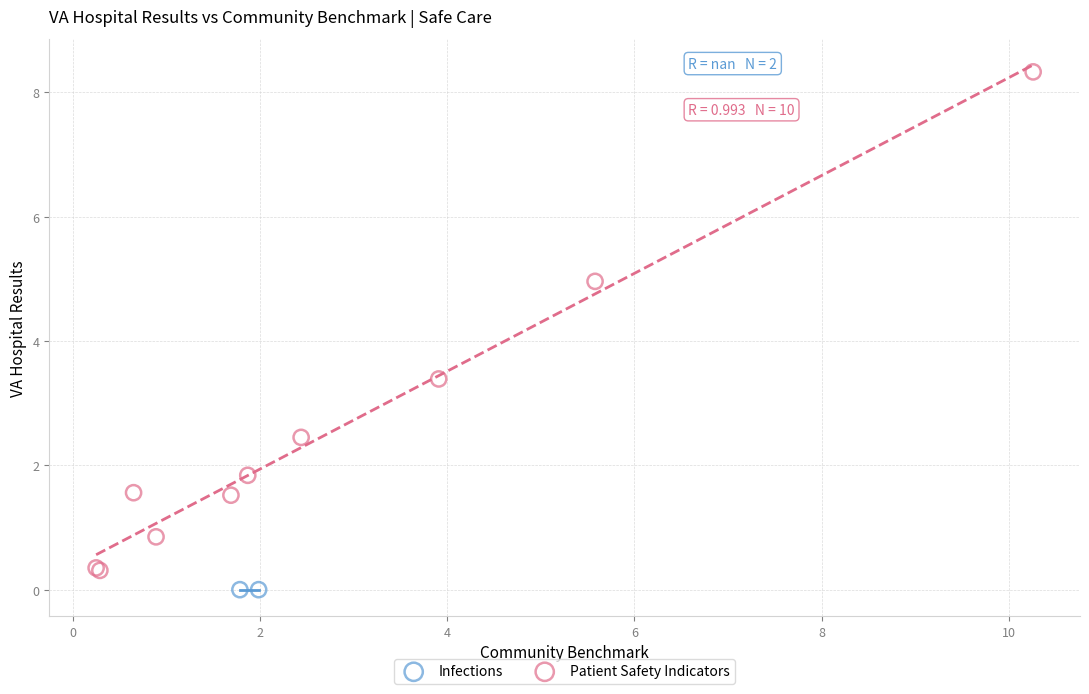

What are all the series names shown in the legend?

Infections, Patient Safety Indicators